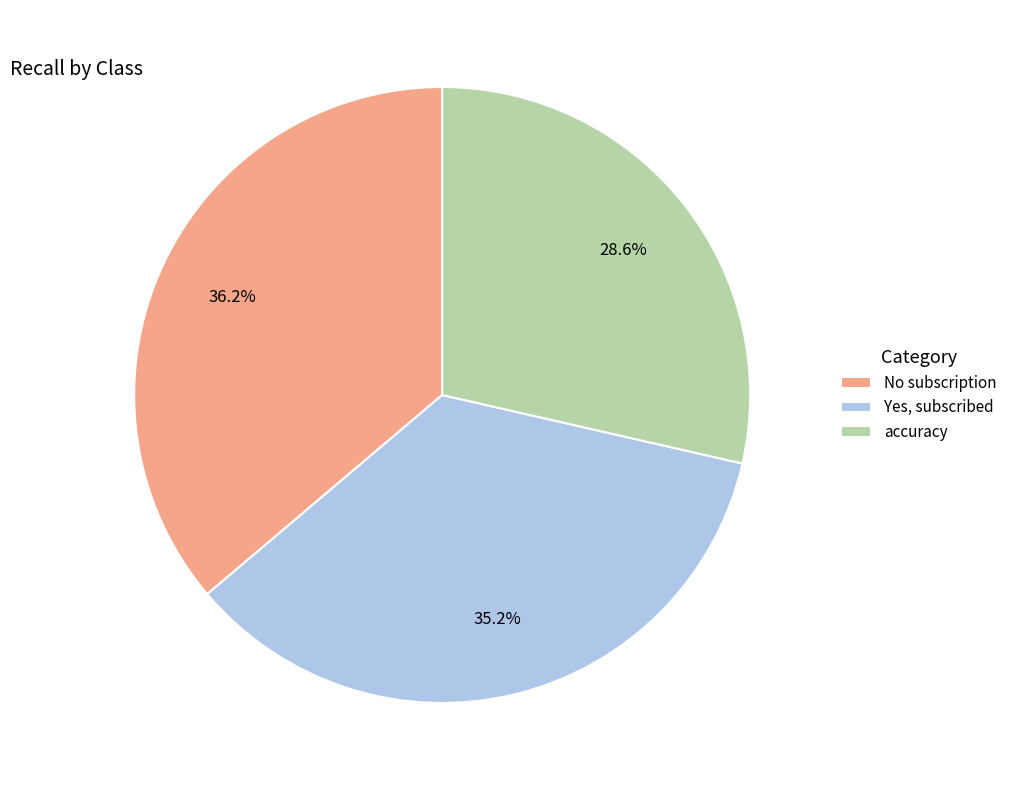

Rank the categories by value from highest to lowest.

No subscription, Yes, subscribed, accuracy